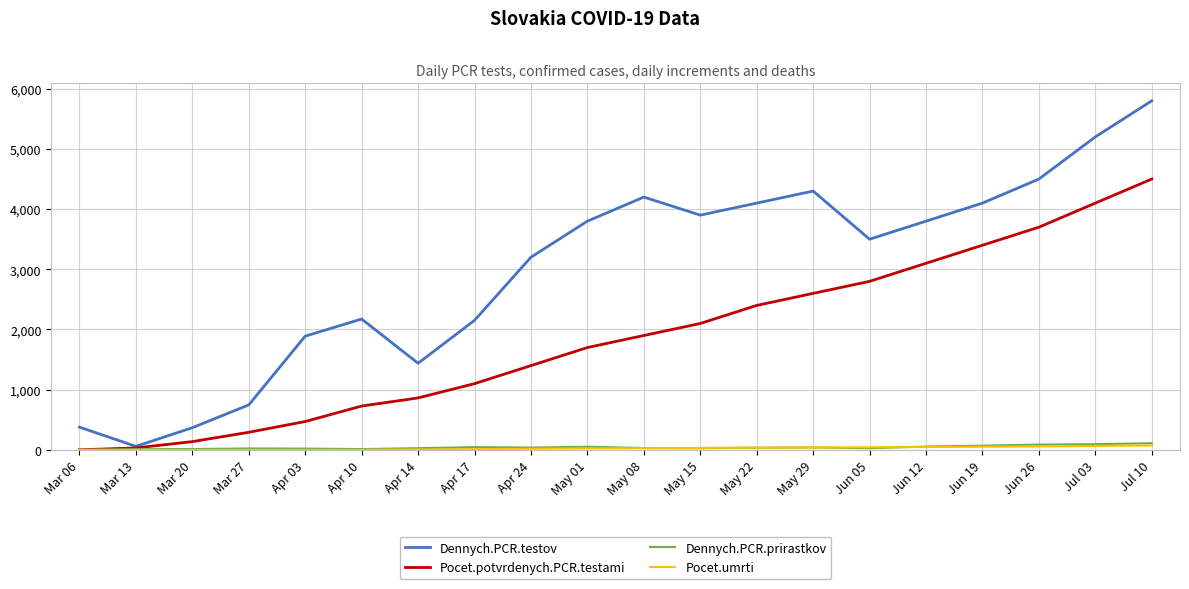

Which series changed the most between Jun 05 and Jul 03?

Dennych.PCR.testov